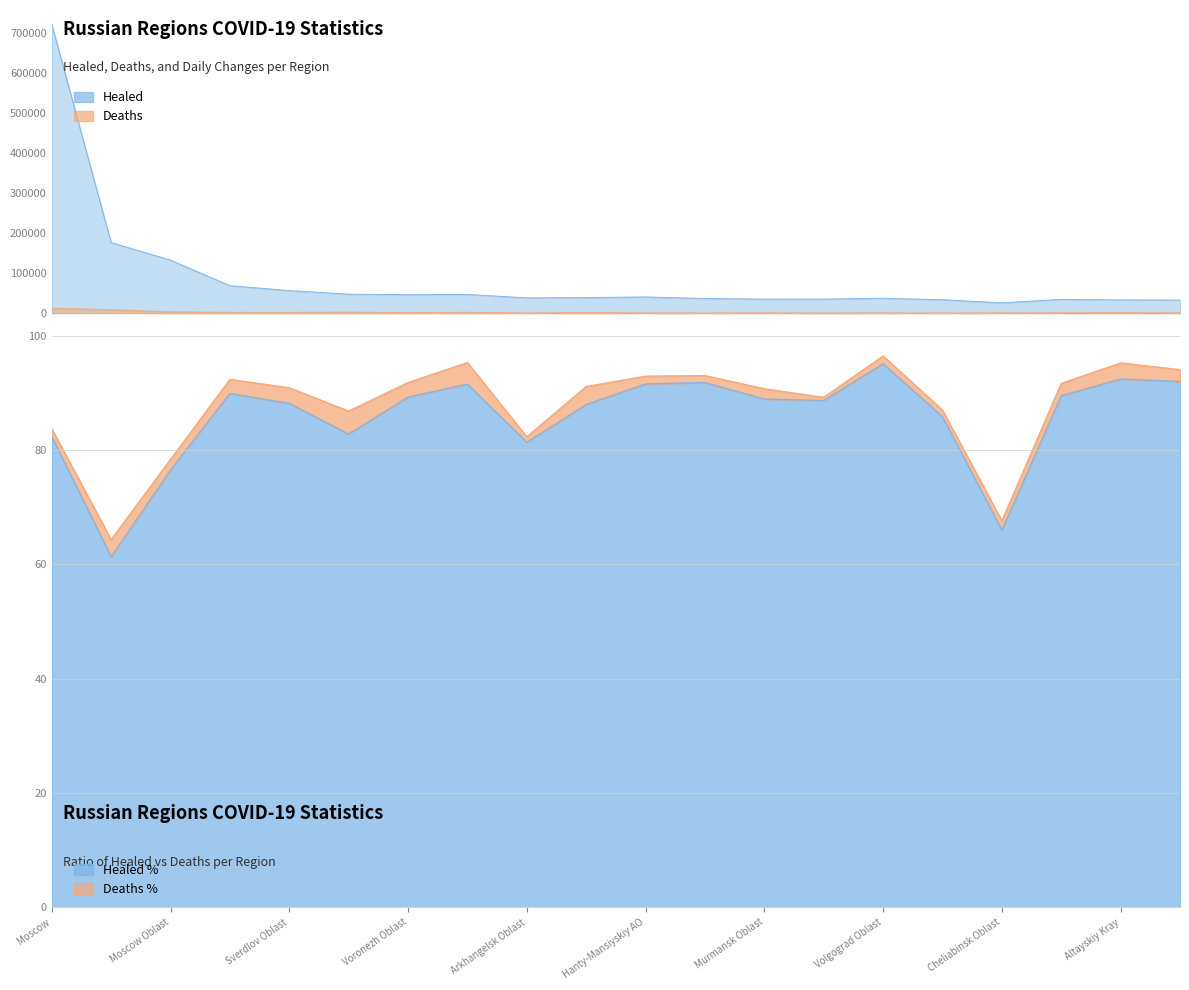

Rank the categories by Healed_increase value from highest to lowest.

Moscow, Saint Petersburg, Moscow Oblast, Ulianovsk Oblast, Voronezh Oblast, Nizhegorodskaya Oblast, Habarovskiy Kray, Sverdlov Oblast, Irkutsk Oblast, Arkhangelsk Oblast, Cheliabinsk Oblast, Rostov Oblast, Krasnoyarskiy Kray, Stavropolskiy Kray, Samara Oblast, Volgograd Oblast, Saratov Oblast, Hanty-Mansiyskiy AO, Altayskiy Kray, Murmansk Oblast